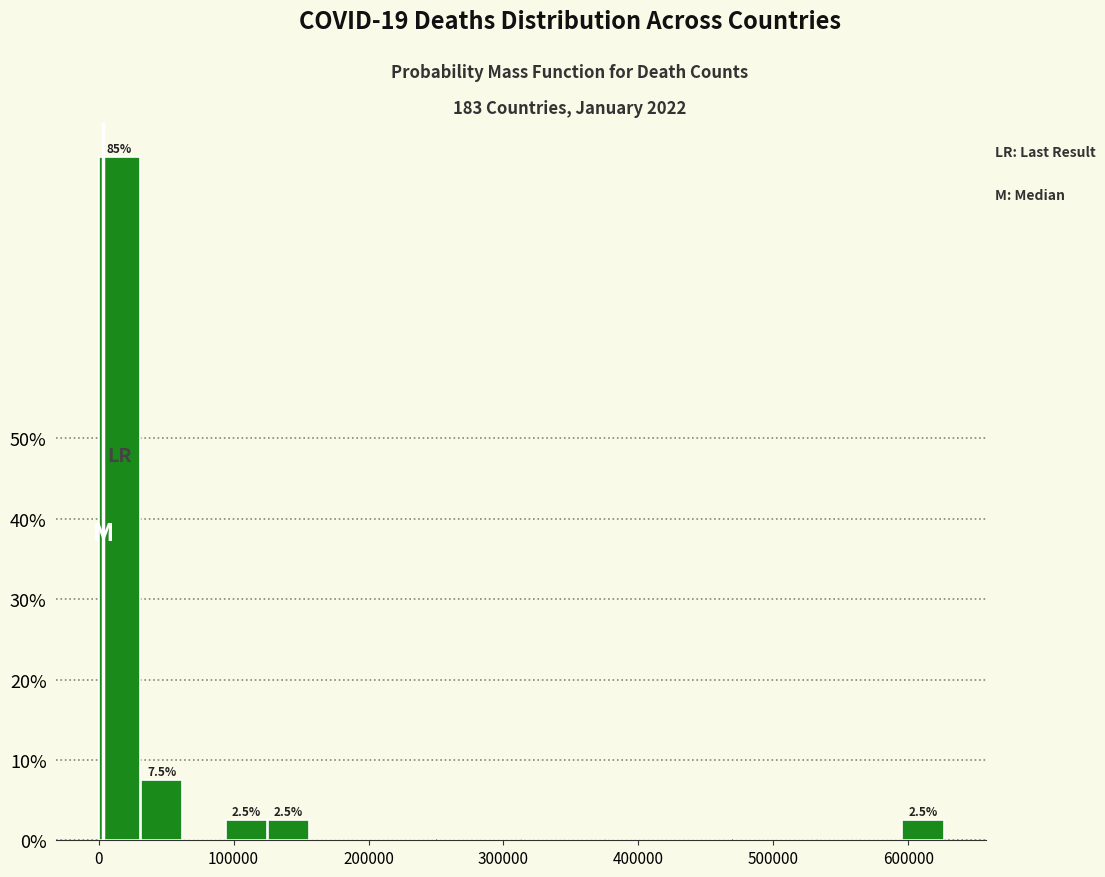

Around what value on the x-axis is the tallest bar? Give the approximate position of its centre, as read against the axis.

20000